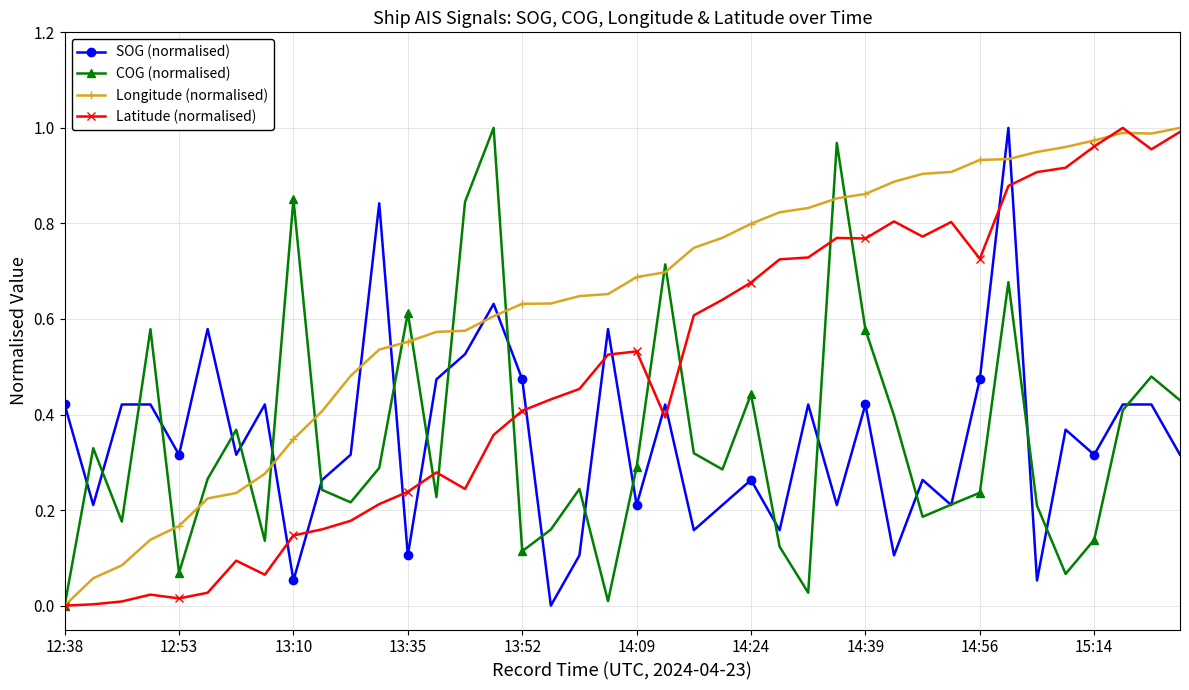

What are all the series names shown in the legend?

SOG (normalised), COG (normalised), Longitude (normalised), Latitude (normalised)